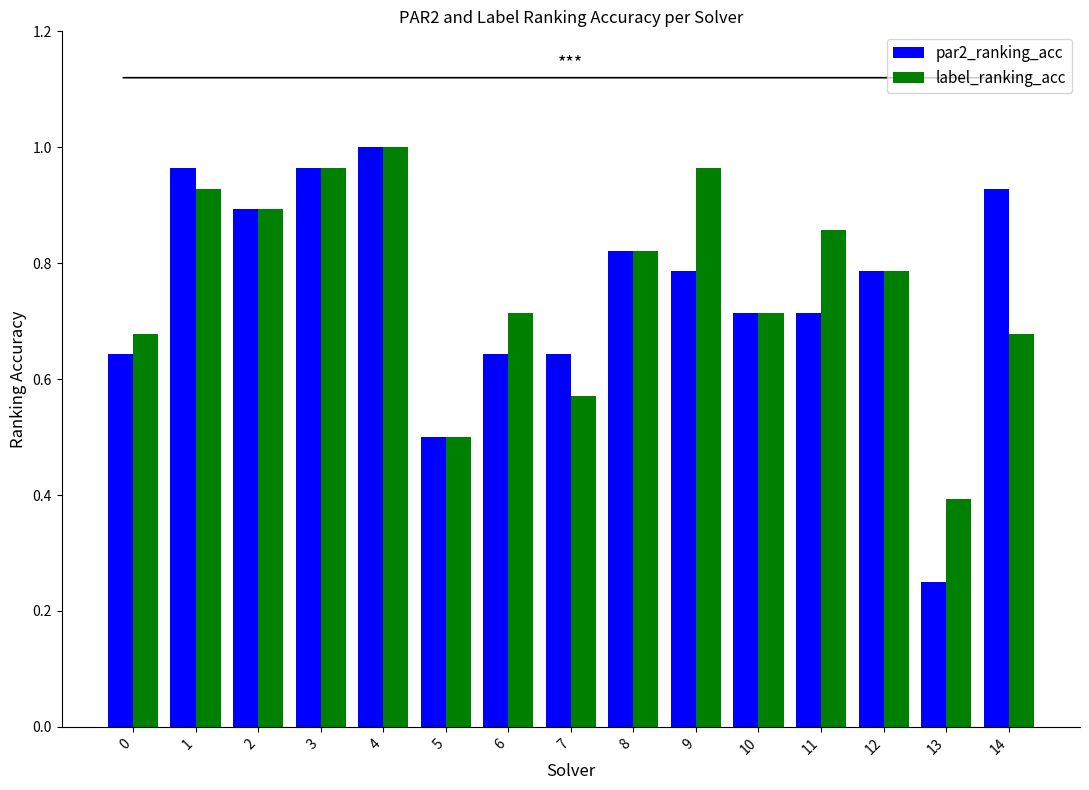

What are all the series names shown in the legend?

par2_ranking_acc, label_ranking_acc